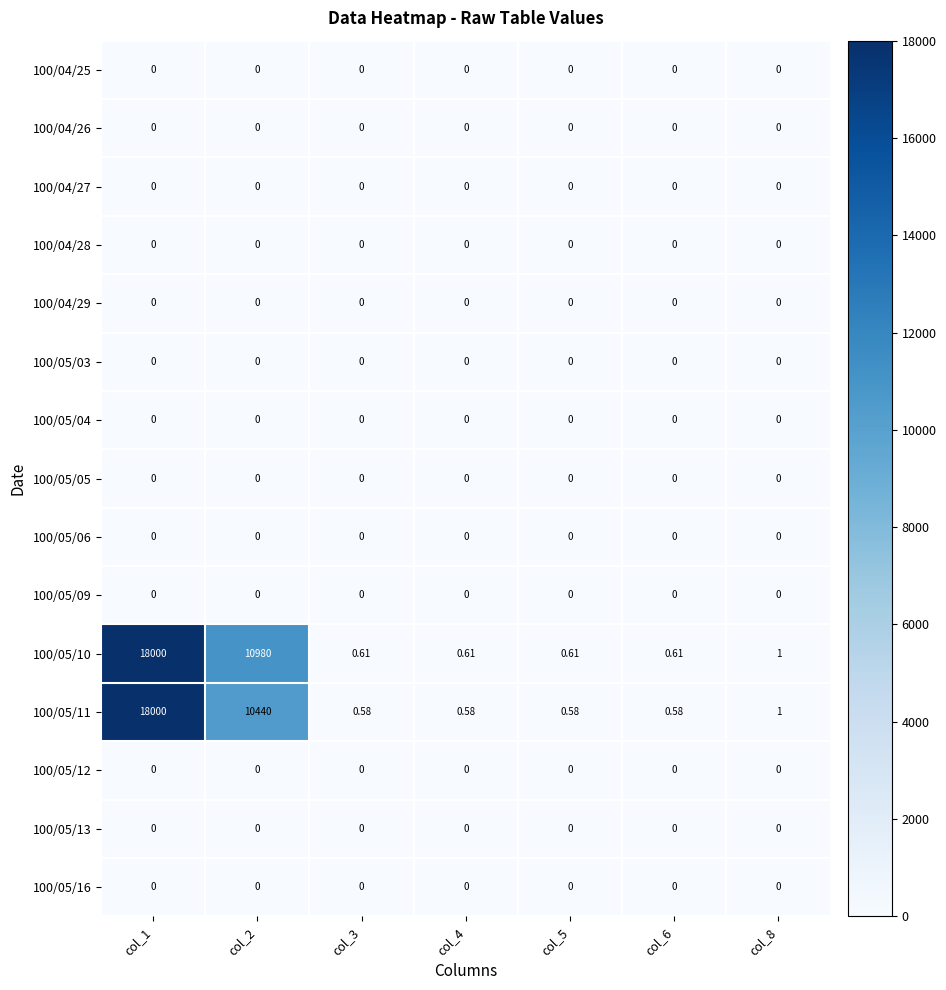

How many categories are shown in the chart?

7